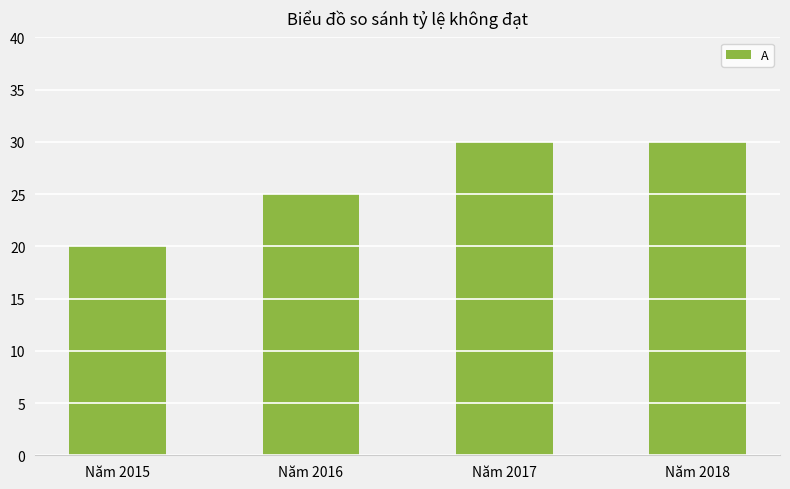

Reading left to right, transcribe all the data shown in this chart.

20	25	30	30